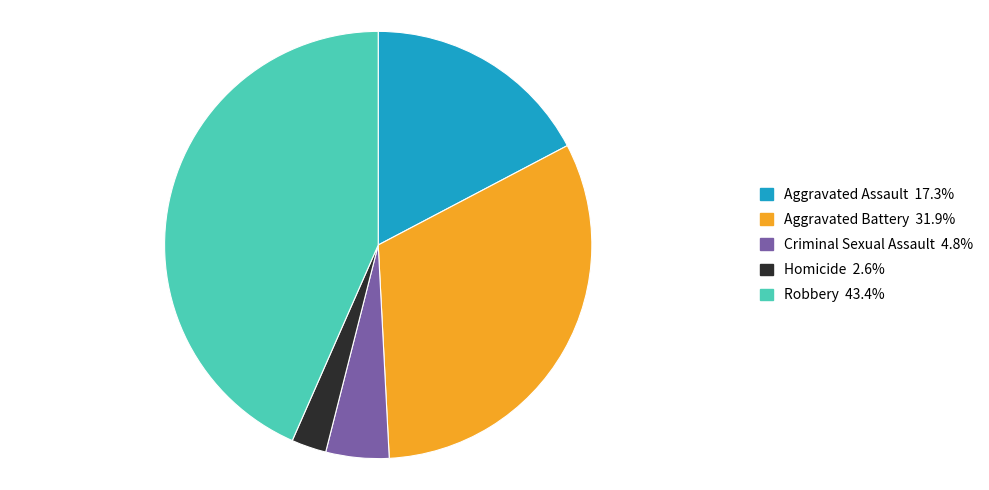

Is it true that Robbery is 43% of the pie?

True